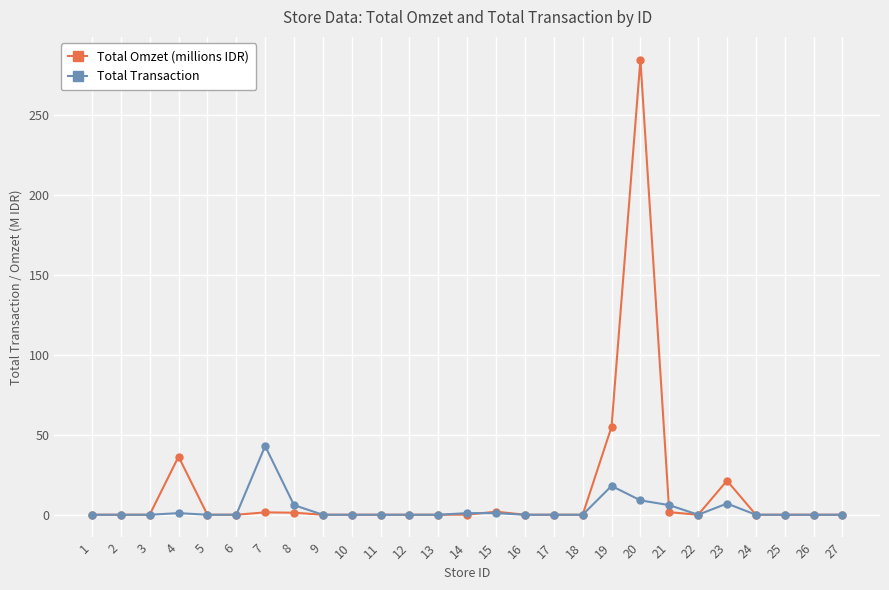

How many data points does each series have?

27